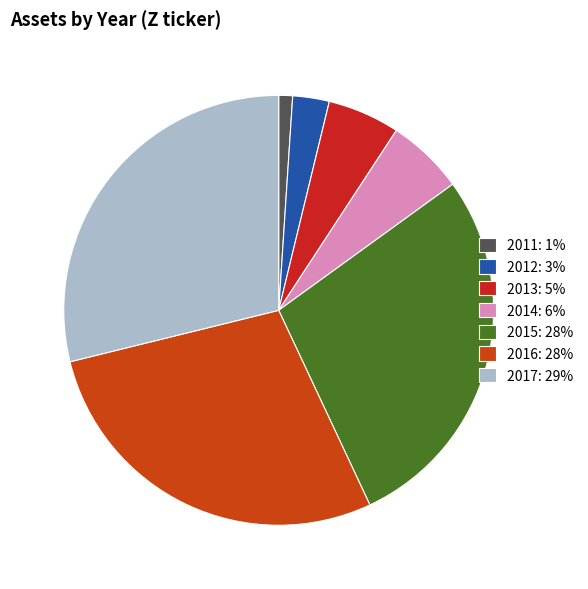

Rank the categories by value from highest to lowest.

2017, 2016, 2015, 2014, 2013, 2012, 2011